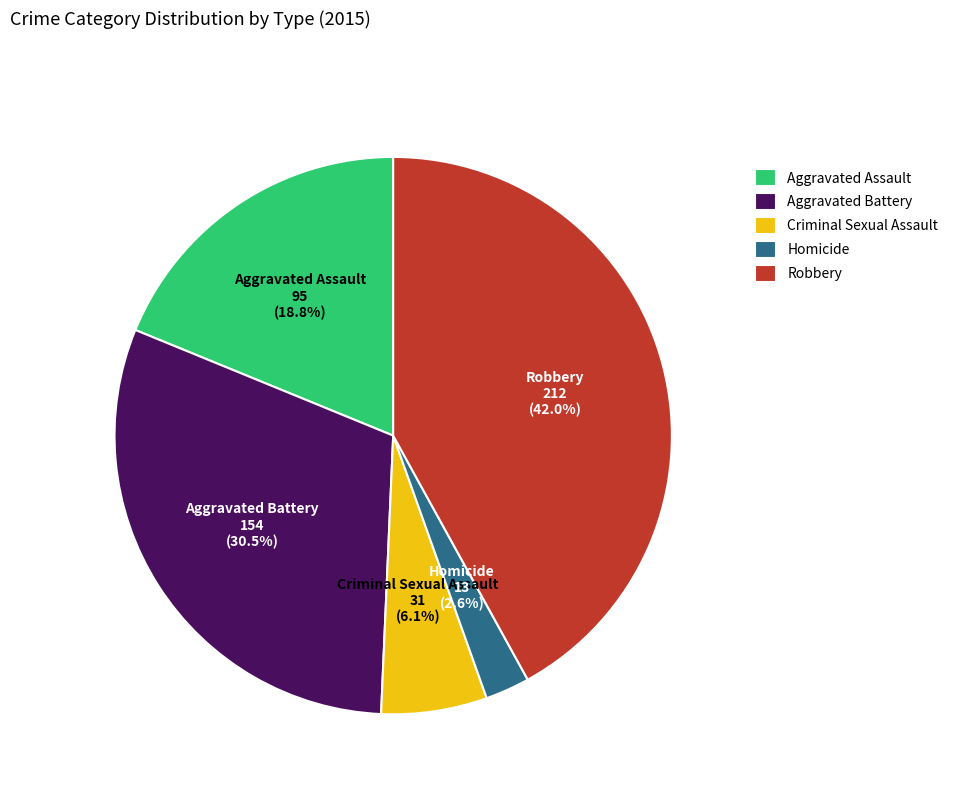

Do Homicide and Aggravated Battery together represent more than half of the pie?

No